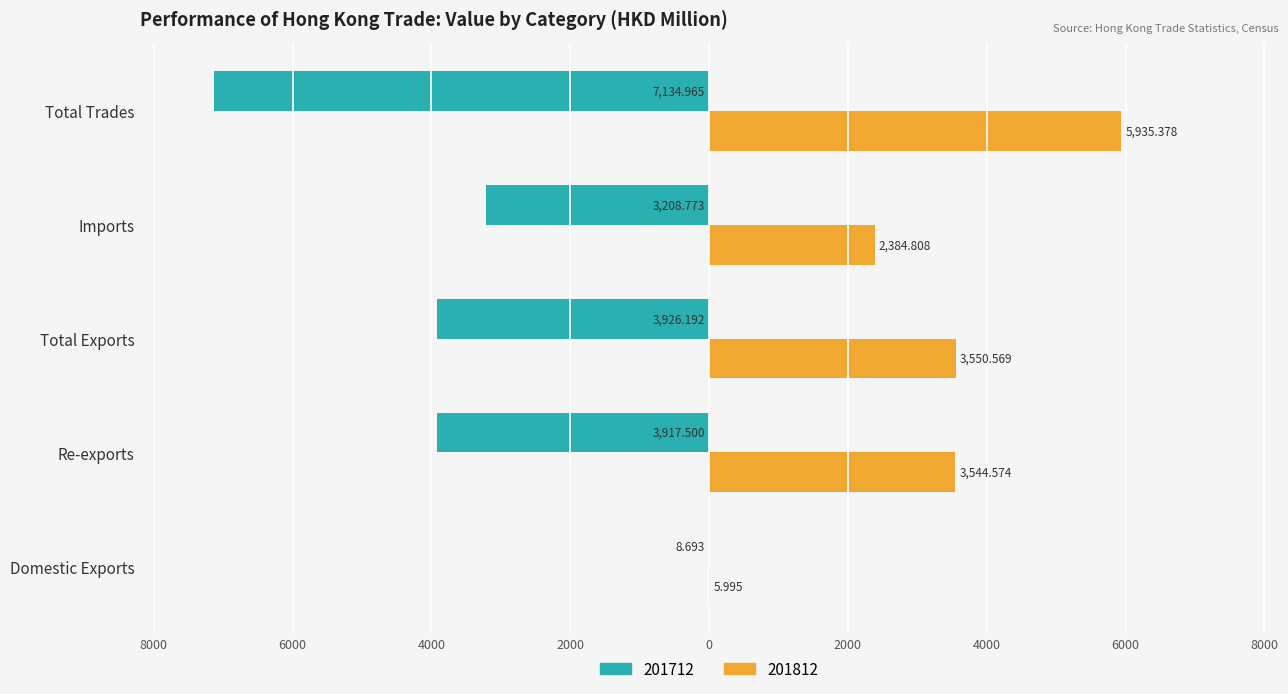

What is the sum of all 201712 values?

-18196.1